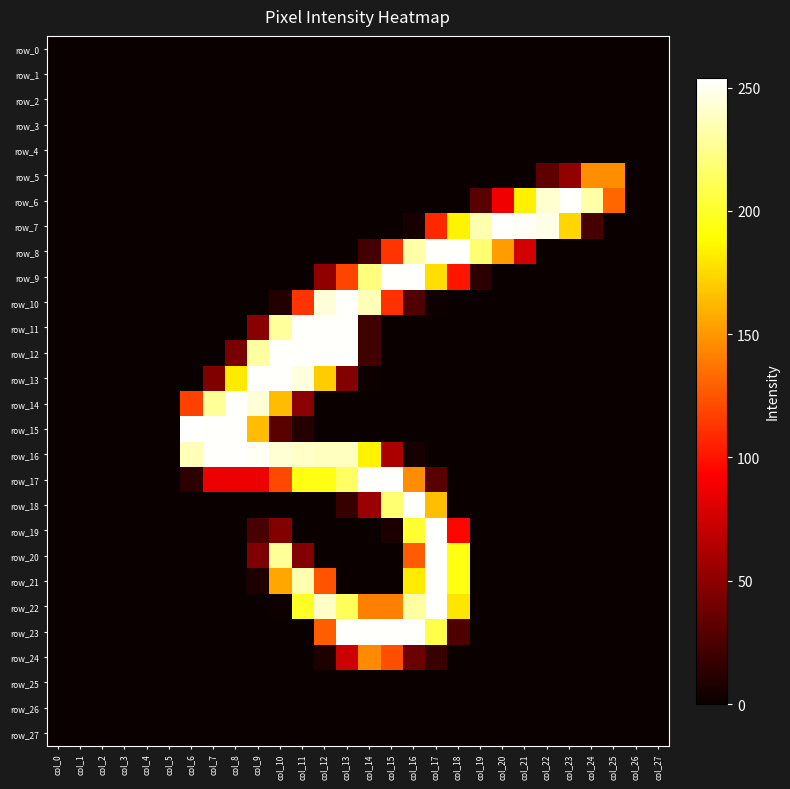

At which category is the sum across all series the highest?

col_17